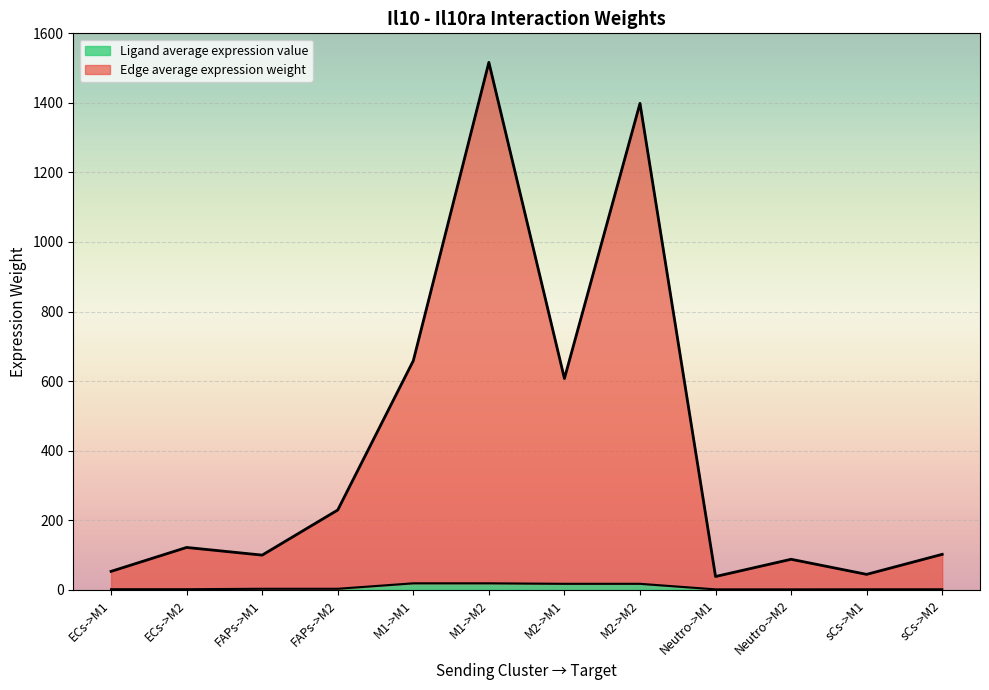

Where is the first local minimum for Edge average expression weight?

FAPs->M1